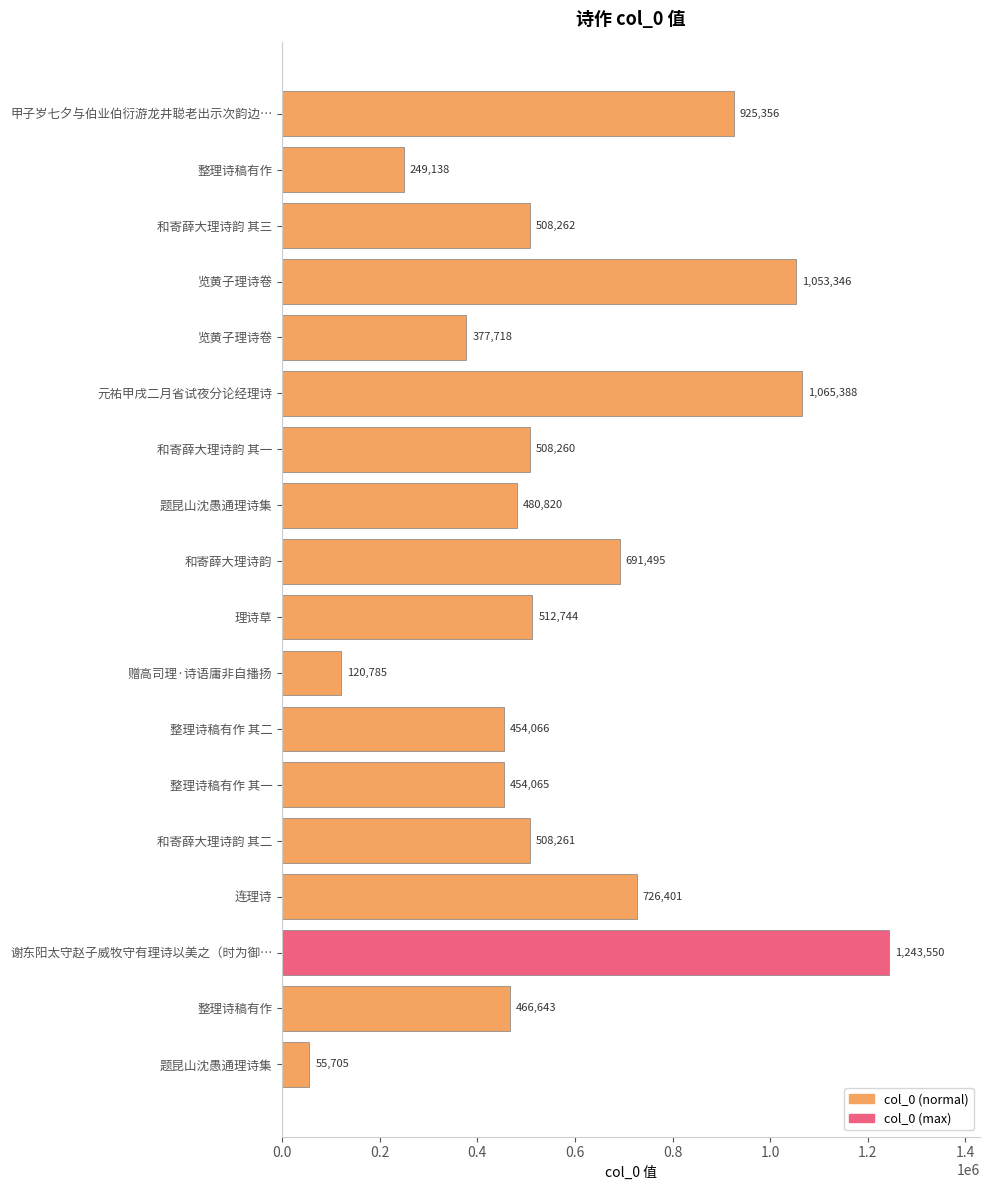

How many data points are less than 508261?

9